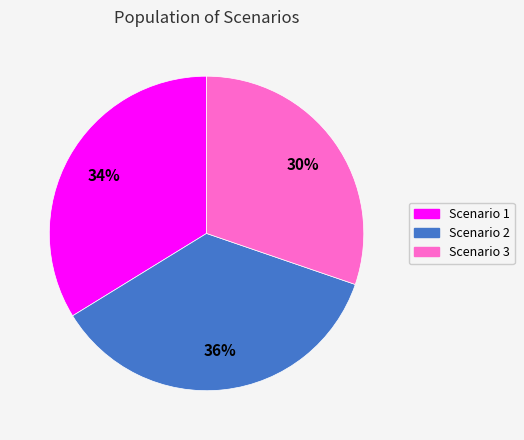

Is it true that Scenario 1 is 34% of the pie?

True